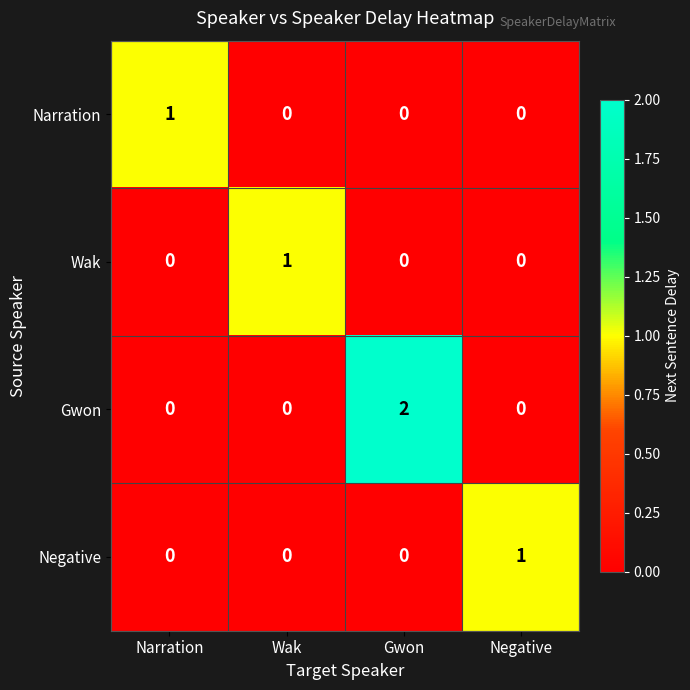

How many data points does each series have?

4